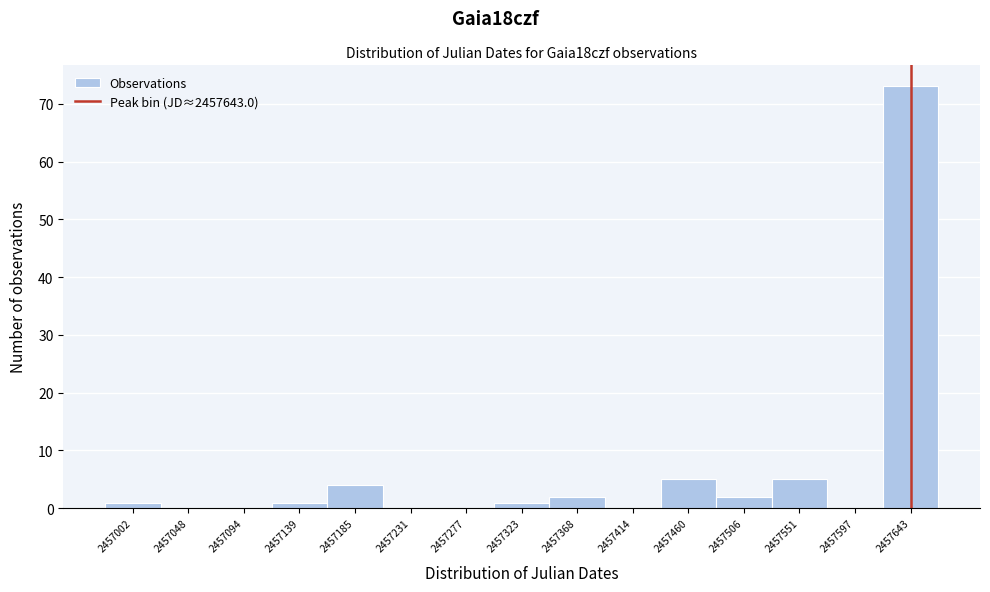

Reading left to right, list every bar in this chart as the range it spans on the x-axis followed by its height. Neither the bar edges nor the heights are printed on the chart, so give them approximately, as read against the axes.

2456980 to 2457025: 1
2457025 to 2457070: 0
2457070 to 2457115: 0
2457115 to 2457160: 1
2457160 to 2457210: 4
2457210 to 2457255: 0
2457255 to 2457300: 0
2457300 to 2457345: 1
2457345 to 2457390: 2
2457390 to 2457435: 0
2457435 to 2457485: 5
2457485 to 2457530: 2
2457530 to 2457575: 5
2457575 to 2457620: 0
2457620 to 2457665: 73